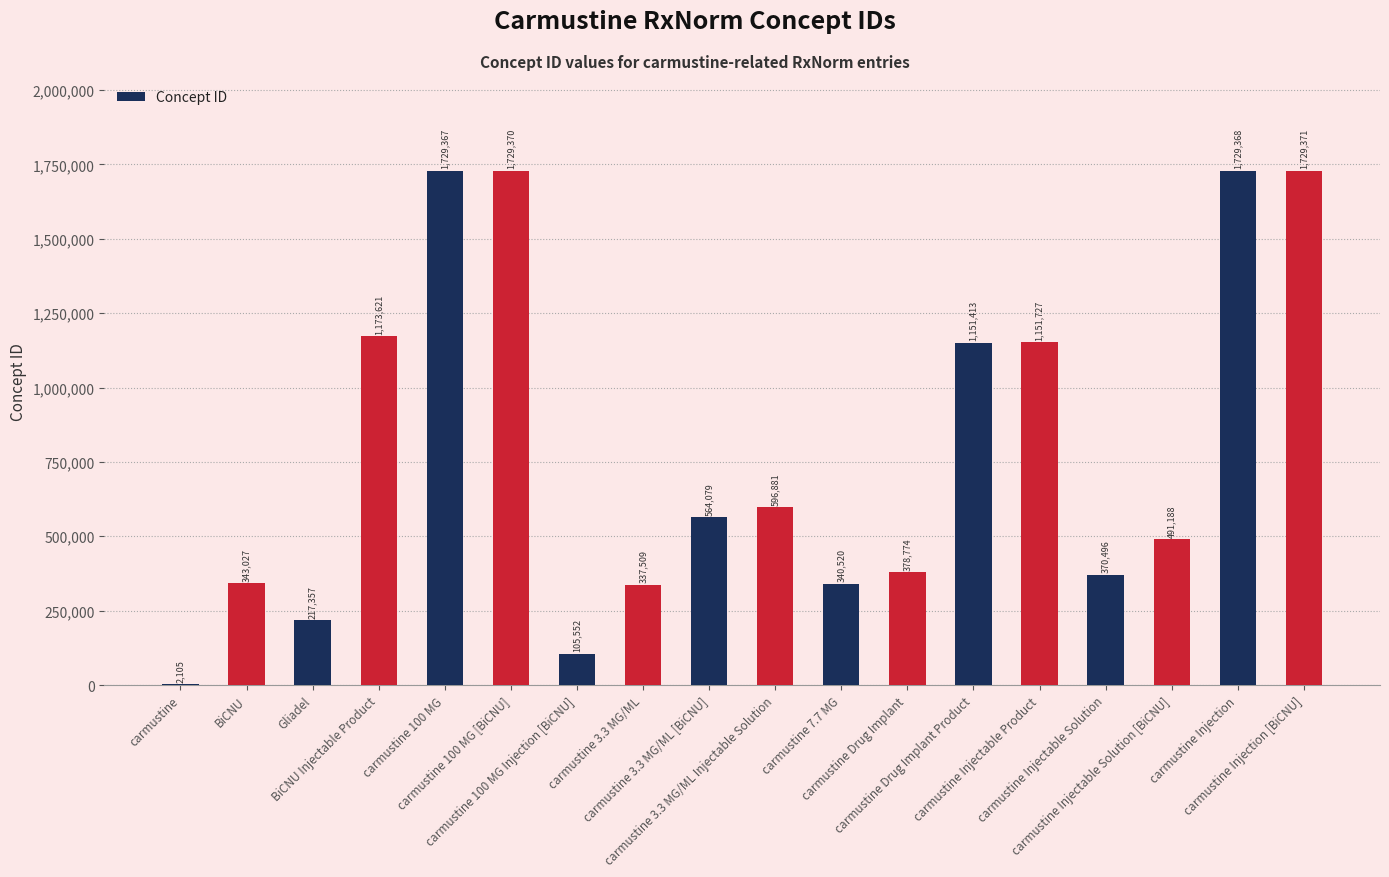

What is the sum of all values?

14141725